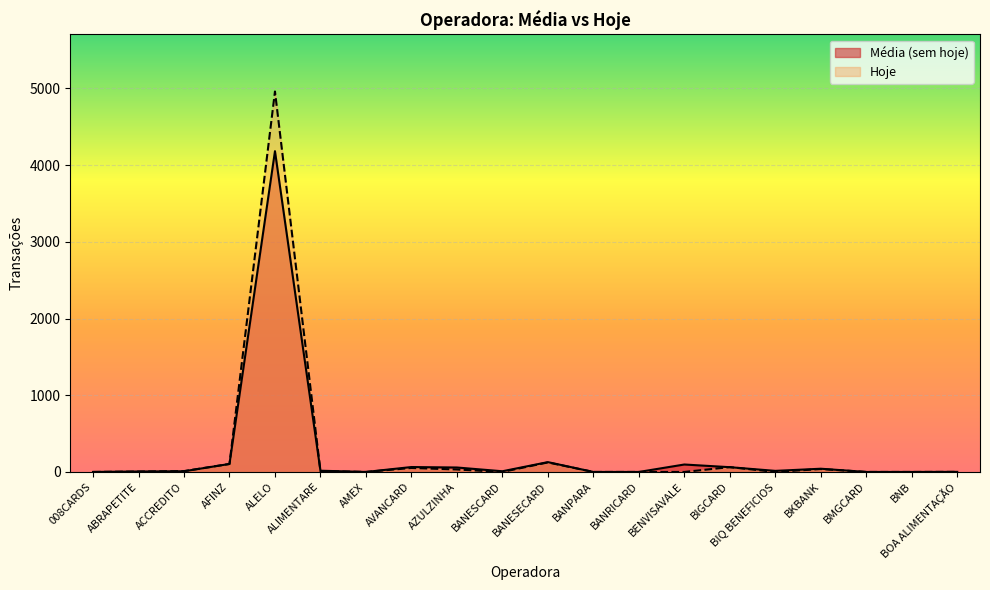

What is the label of the 4th point from the right?

BKBANK